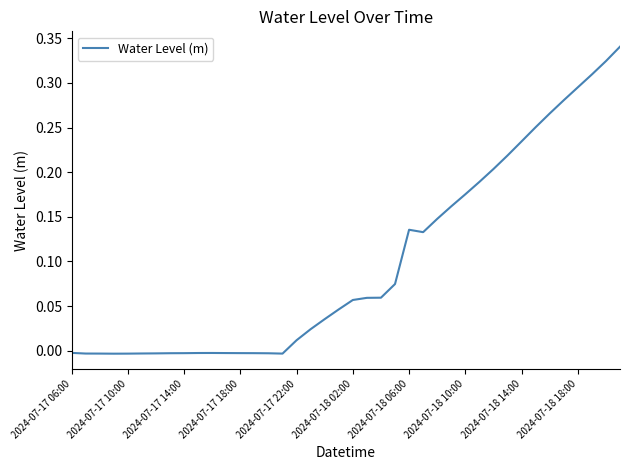

Is it true that the value at 2024-07-18 14:00 is 0.1?

False